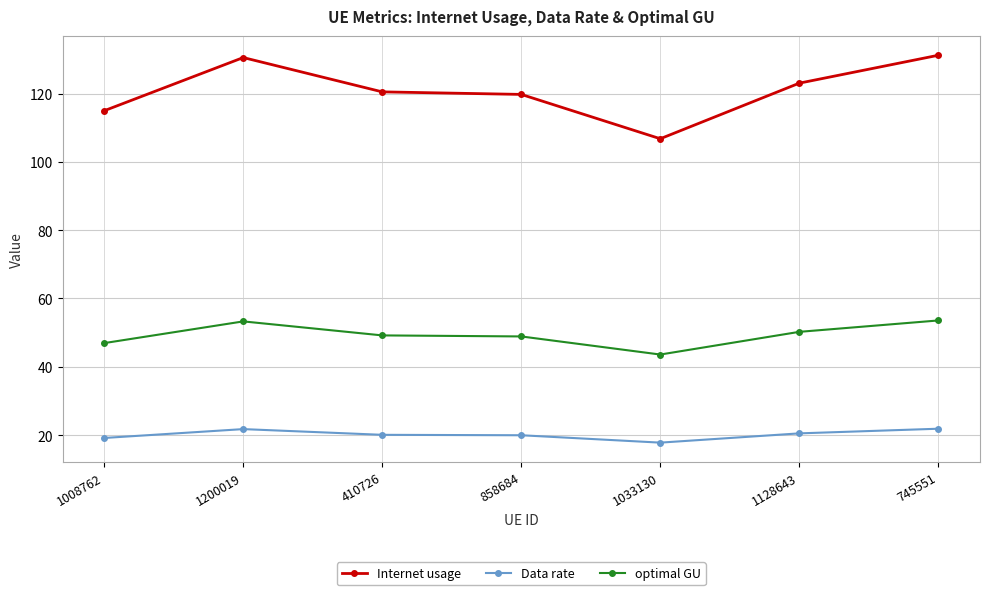

Which series has the largest total across all categories?

Internet usage